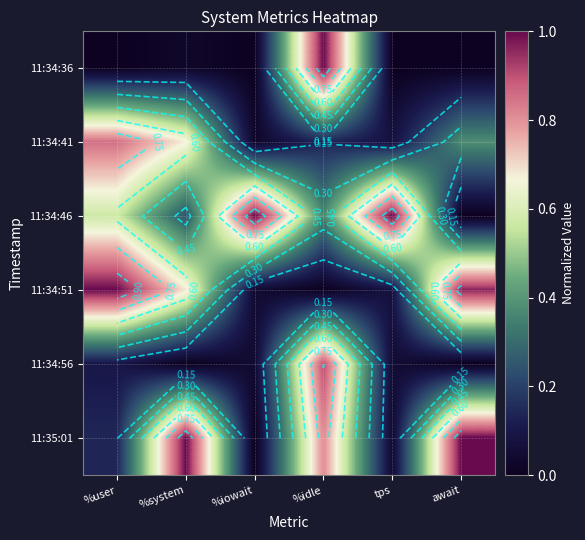

At which category is the sum across all series the highest?

%idle